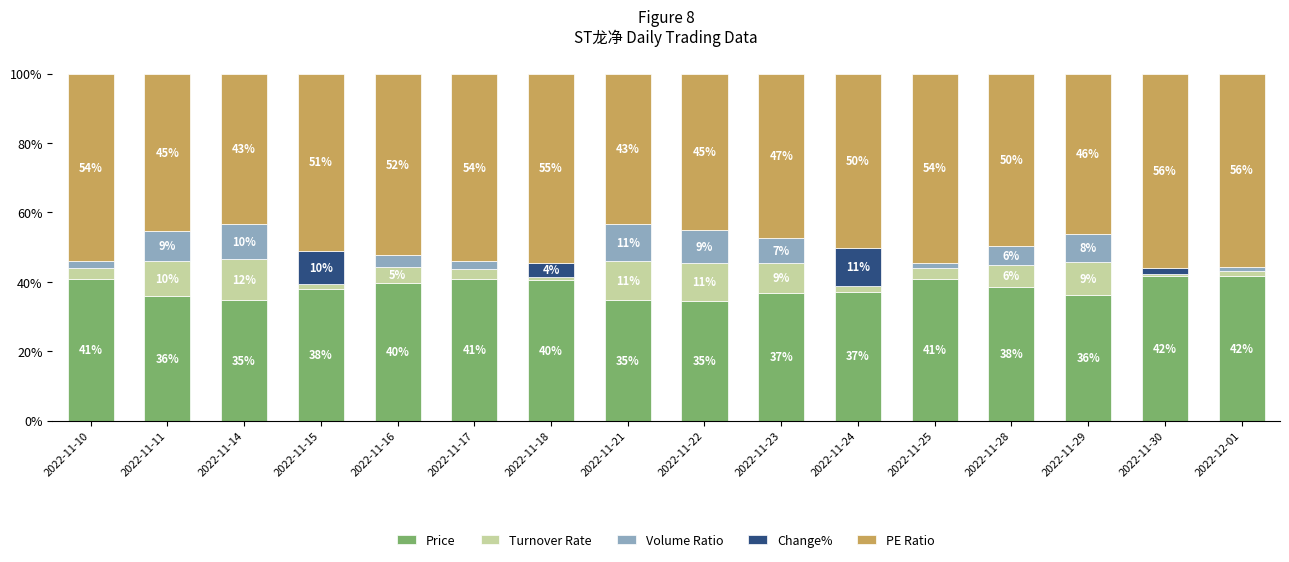

Are the bars grouped side by side (vs. stacked)?

No